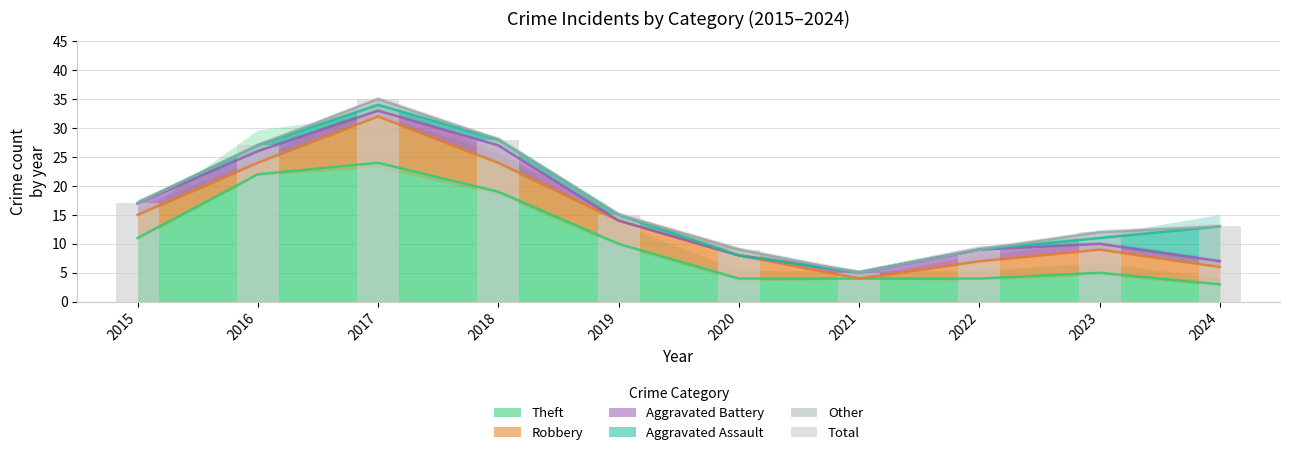

Reading right to left, list all the values displayed in this chart.

2024=13	2023=12	2022=9	2021=5	2020=9	2019=15	2018=28	2017=35	2016=27	2015=17